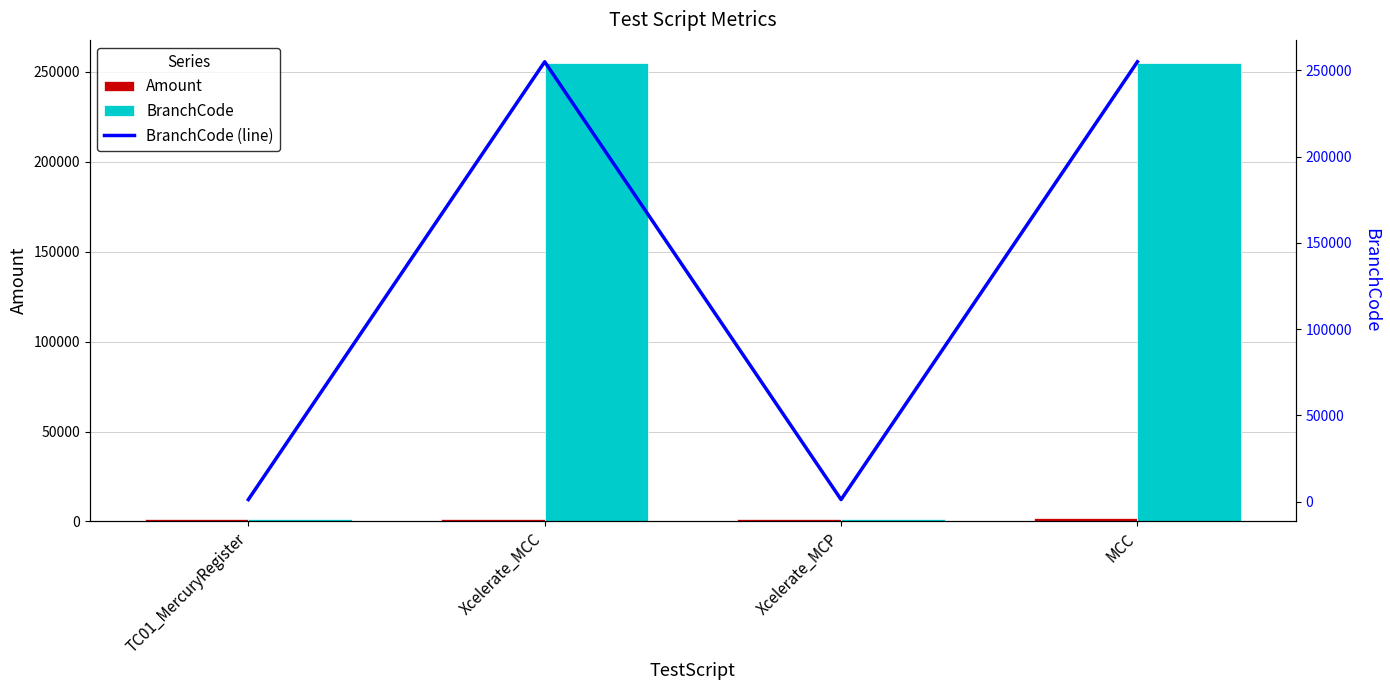

Rank the series at MCC from highest to lowest value.

BranchCode, BranchCode (line), Amount